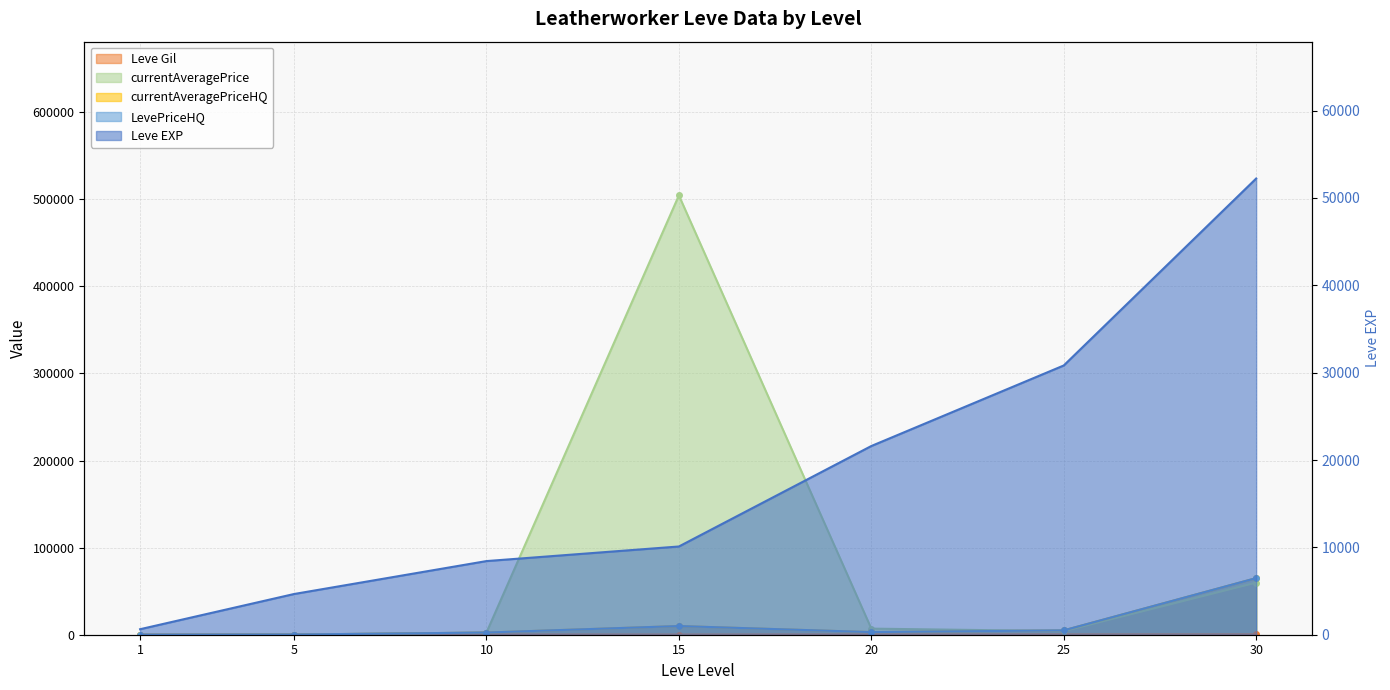

Where is the first local maximum for currentAveragePrice?

15